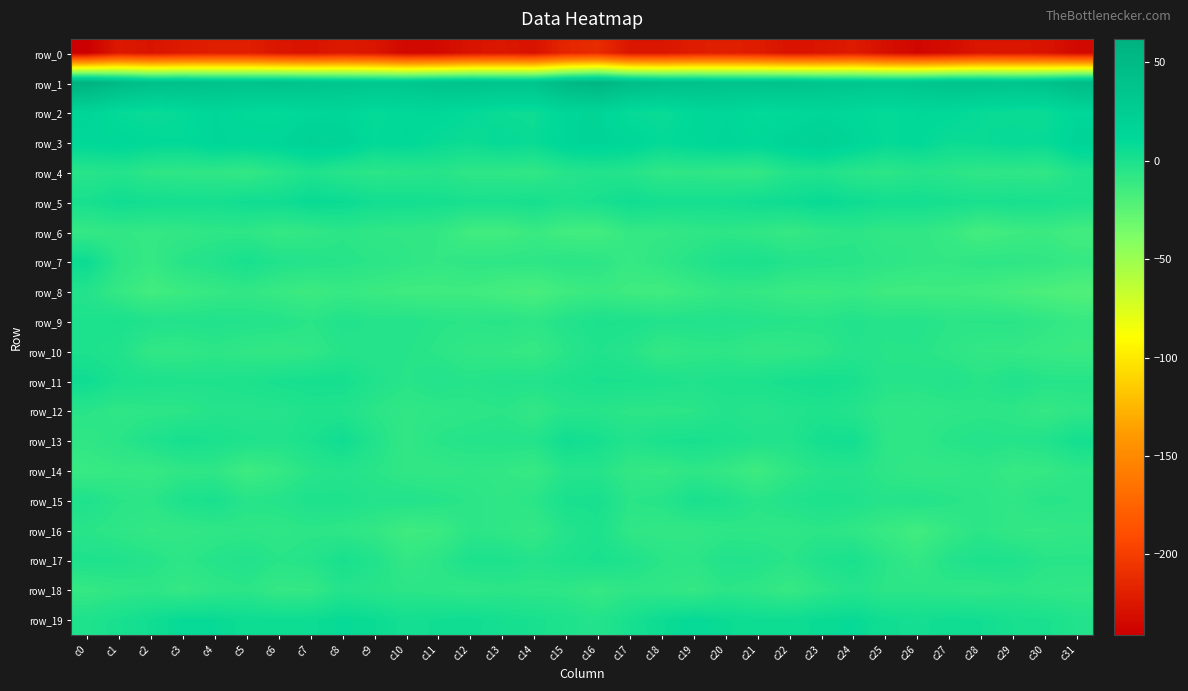

How many categories are shown in the chart?

32